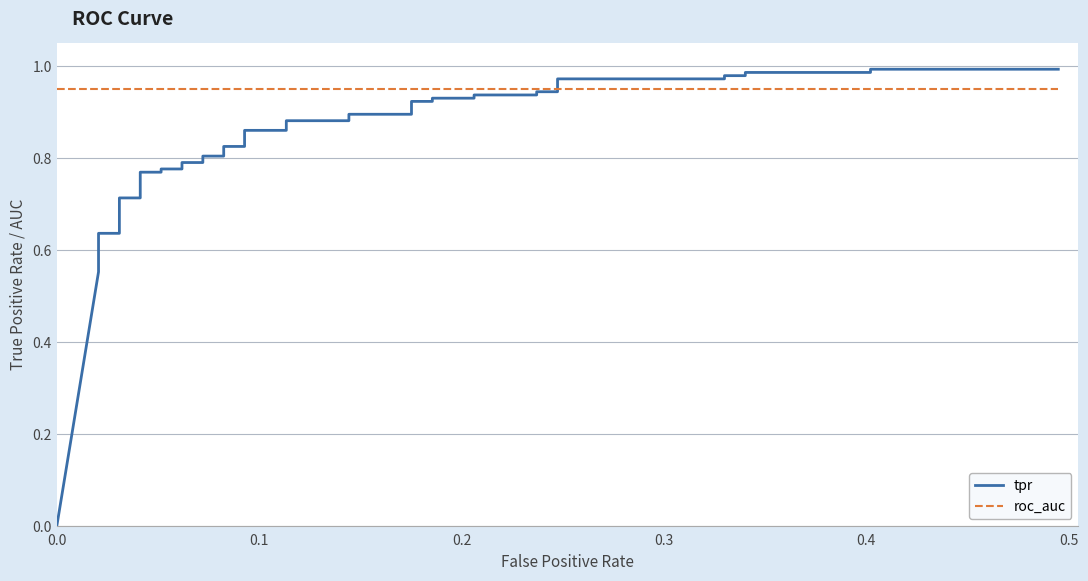

What is the greatest value displayed?

1.0